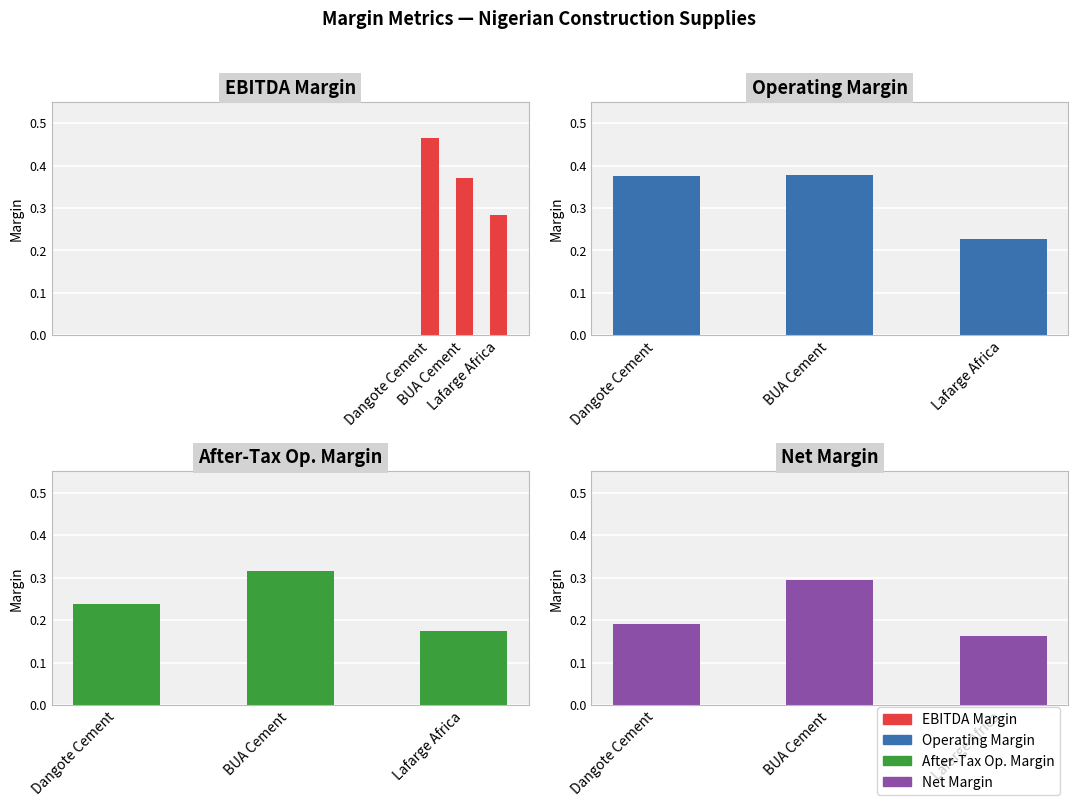

At which label is ebitda_margin closest to 0?

Lafarge Africa